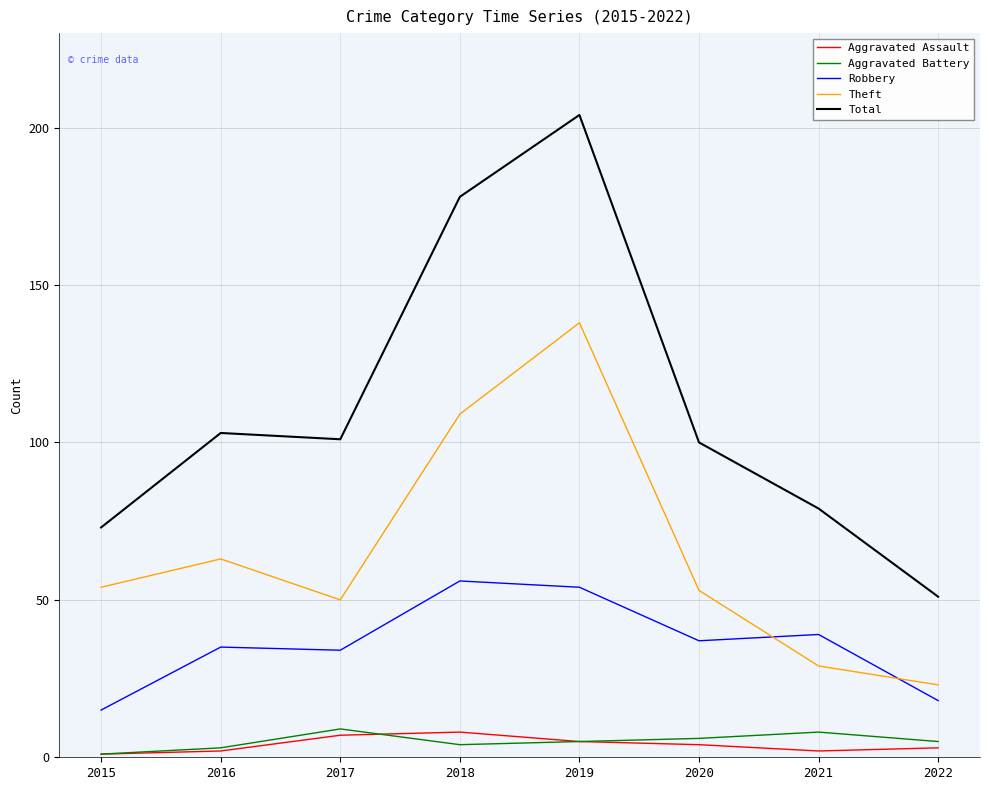

True or false: Theft and Aggravated Assault intersect in this chart.

False